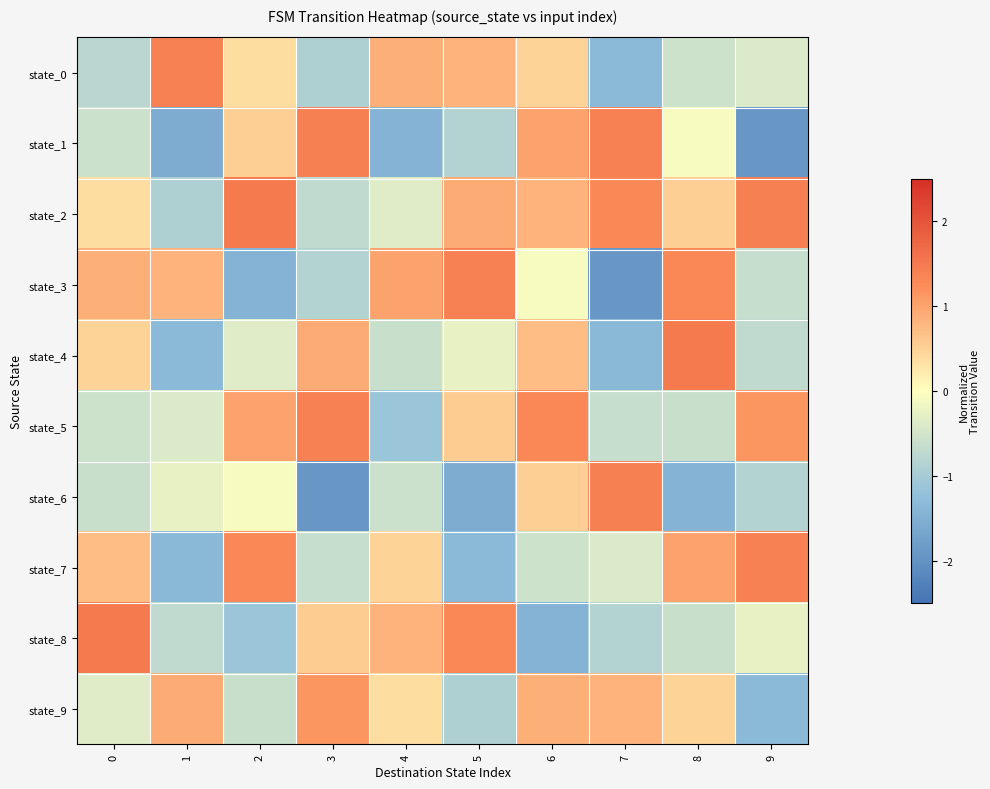

Count the number of data series in this chart.

10